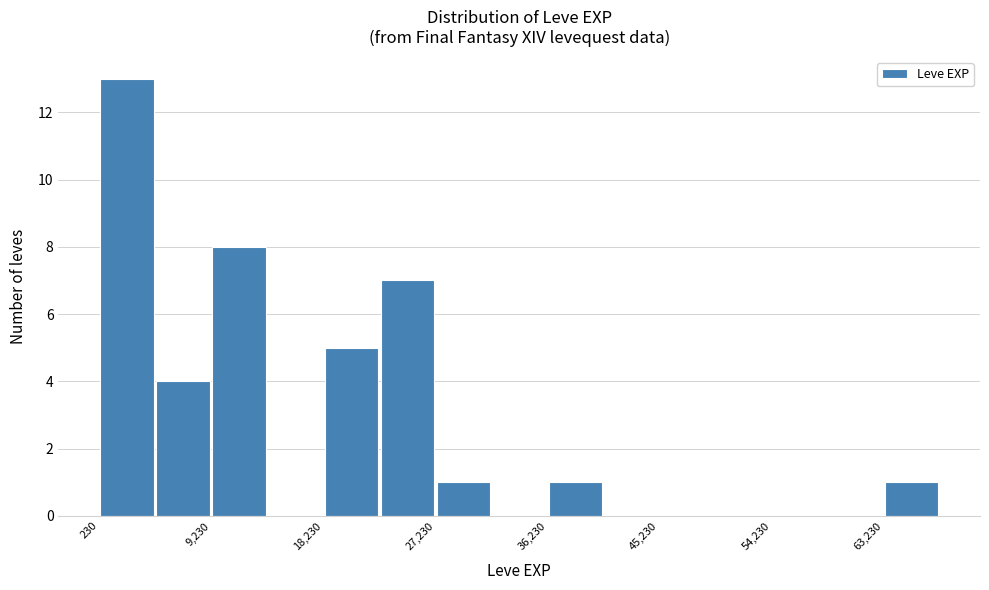

Reading left to right, list every bar in this chart as the range it spans on the x-axis followed by its height. Neither the bar edges nor the heights are printed on the chart, so give them approximately, as read against the axes.

0 to 5000: 13
5000 to 9000: 4
9000 to 14000: 8
14000 to 18000: 0
18000 to 23000: 5
23000 to 27000: 7
27000 to 32000: 1
32000 to 36000: 0
36000 to 41000: 1
41000 to 45000: 0
45000 to 50000: 0
50000 to 54000: 0
54000 to 59000: 0
59000 to 63000: 0
63000 to 68000: 1